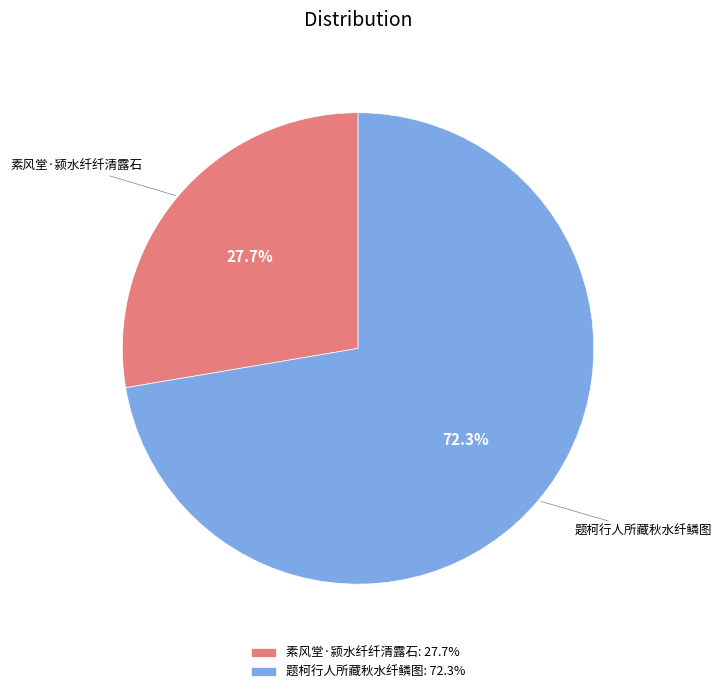

What is the total percentage of 素风堂·颍水纤纤清露石 and 题柯行人所藏秋水纤鳞图?

100.0%